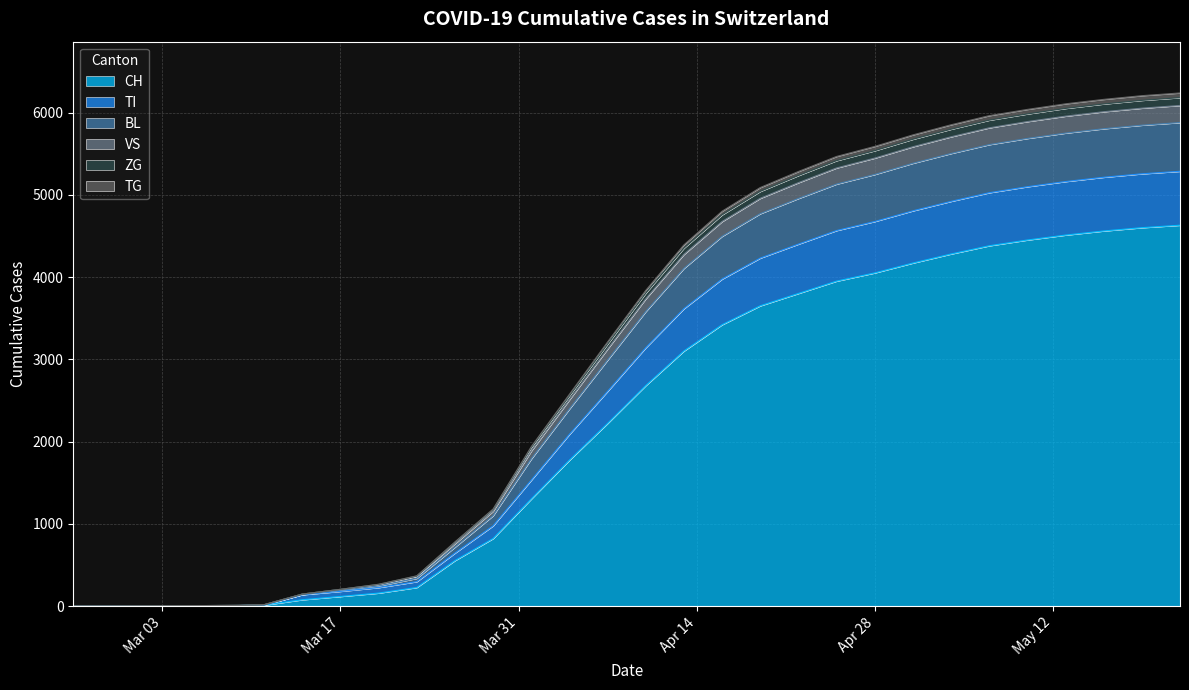

Rank the categories by VS value from highest to lowest.

2020-05-22, 2020-05-19, 2020-05-16, 2020-05-13, 2020-05-10, 2020-05-07, 2020-05-04, 2020-05-01, 2020-04-28, 2020-04-25, 2020-04-22, 2020-04-19, 2020-04-16, 2020-04-13, 2020-04-10, 2020-04-07, 2020-04-04, 2020-04-01, 2020-03-29, 2020-03-26, 2020-03-23, 2020-03-20, 2020-03-17, 2020-03-14, 2020-03-11, 2020-03-09, 2020-03-05, 2020-02-25, 2020-02-28